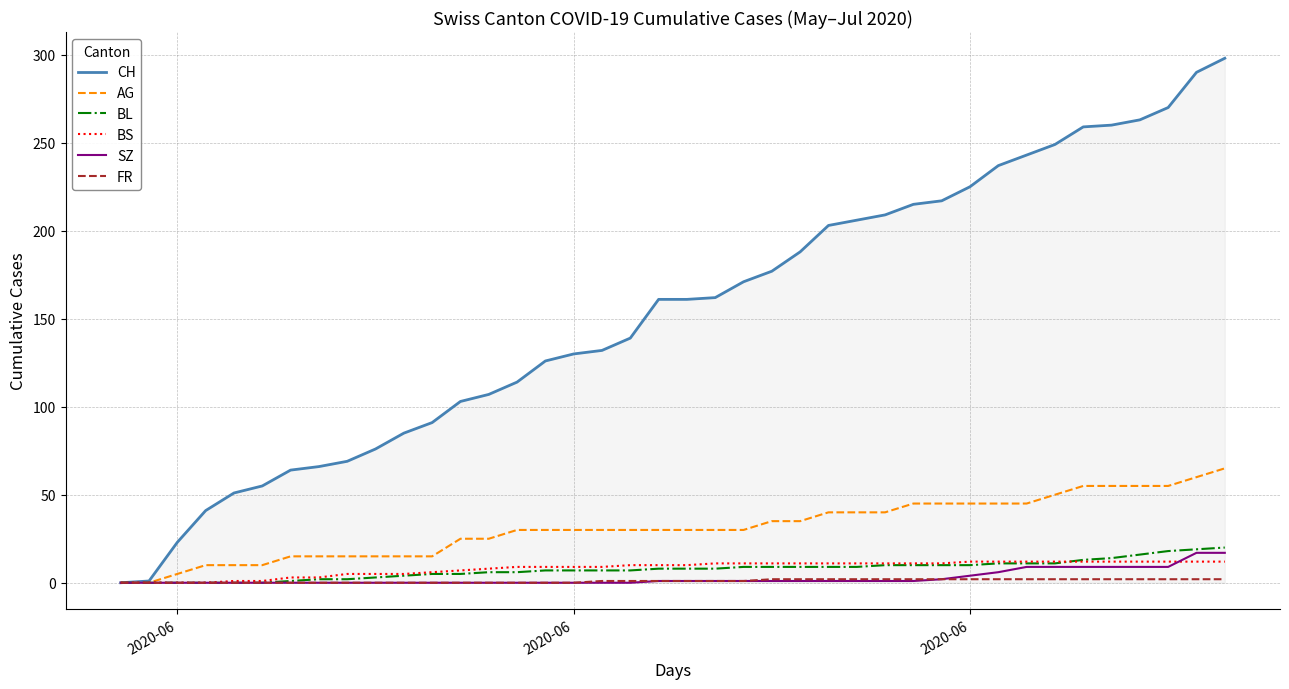

What is the maximum value for BS?

12